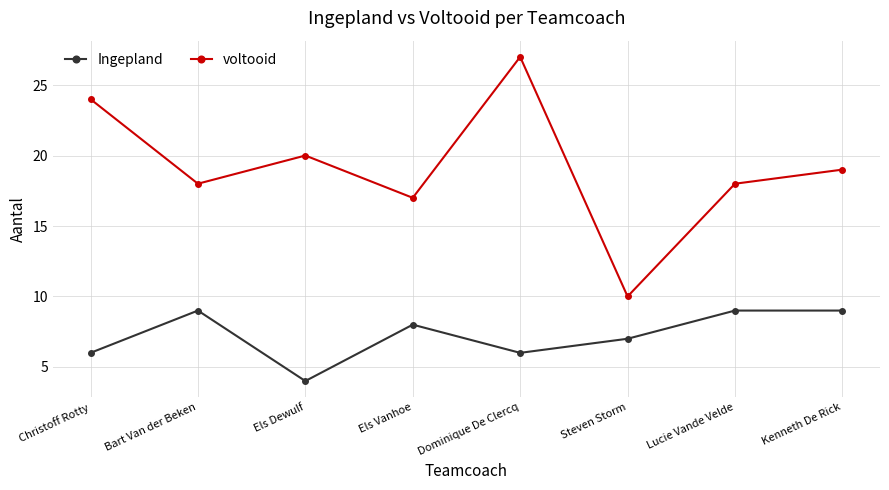

Between Steven Storm and Lucie Vande Velde, which series saw the biggest shift?

voltooid